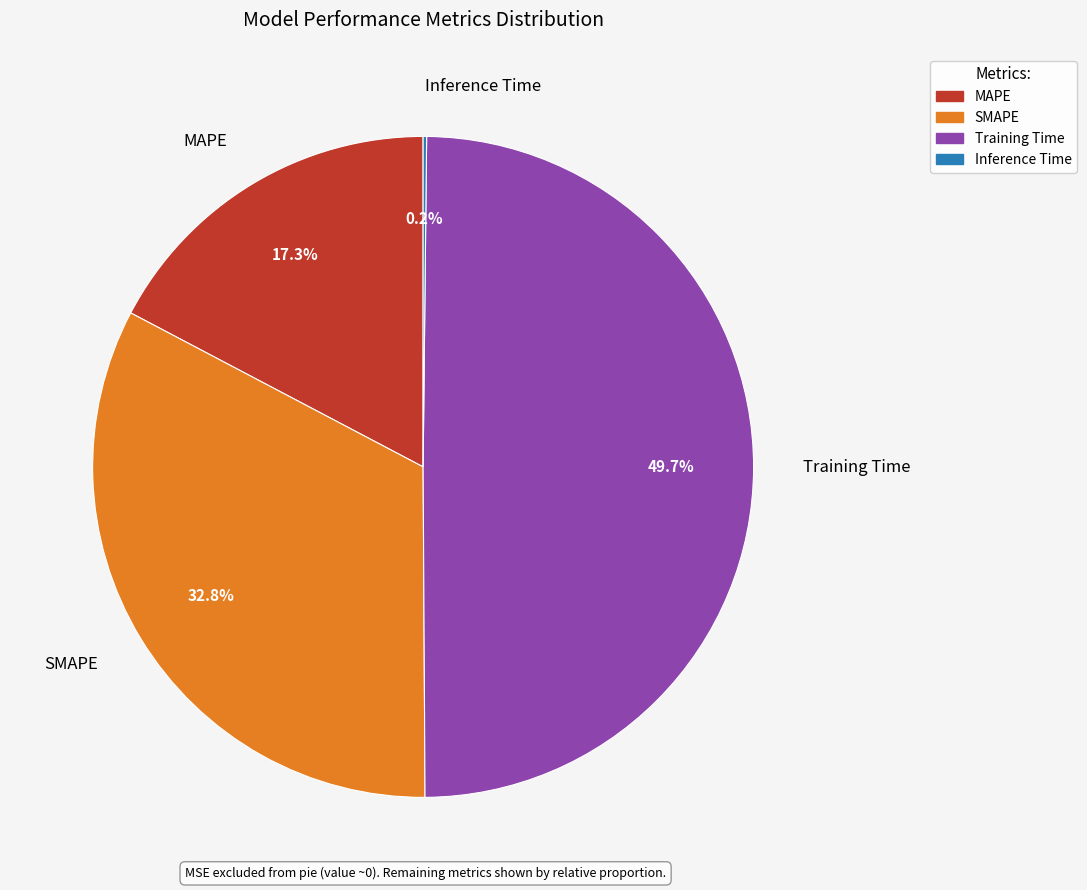

Combined, what portion of the pie is Training Time and SMAPE?

82.5%